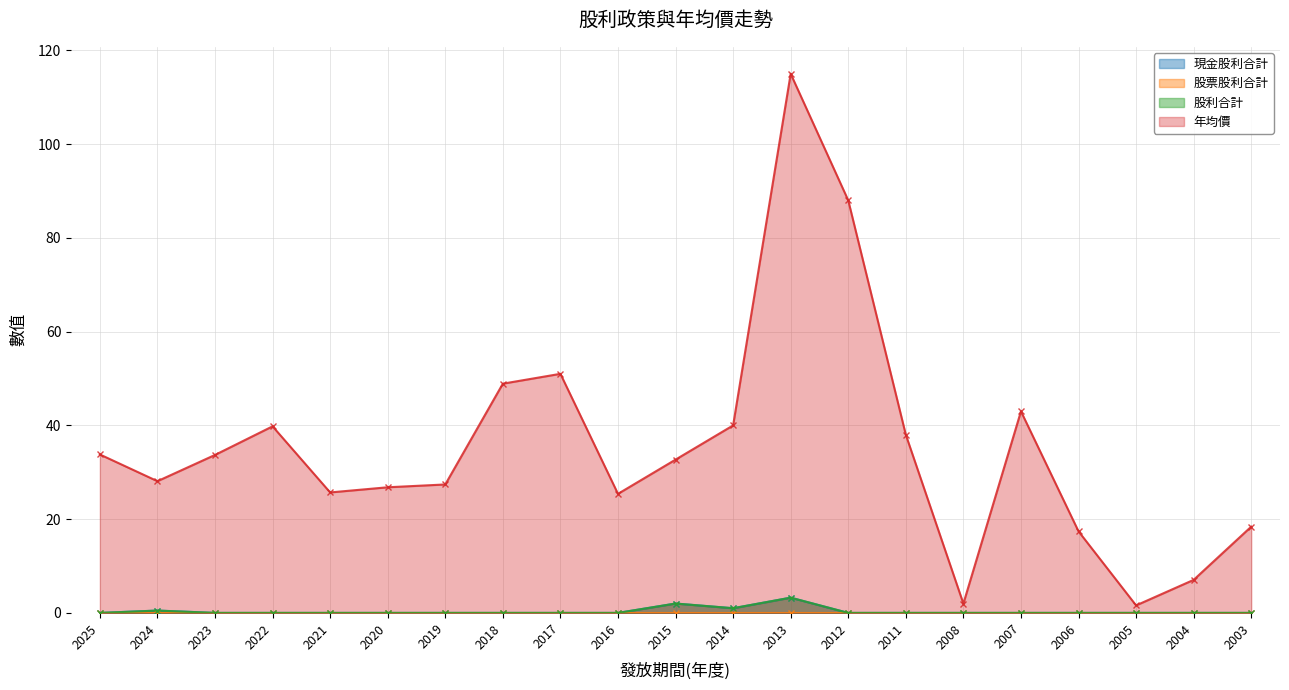

At which label does 現金股利合計 reach its minimum?

2025